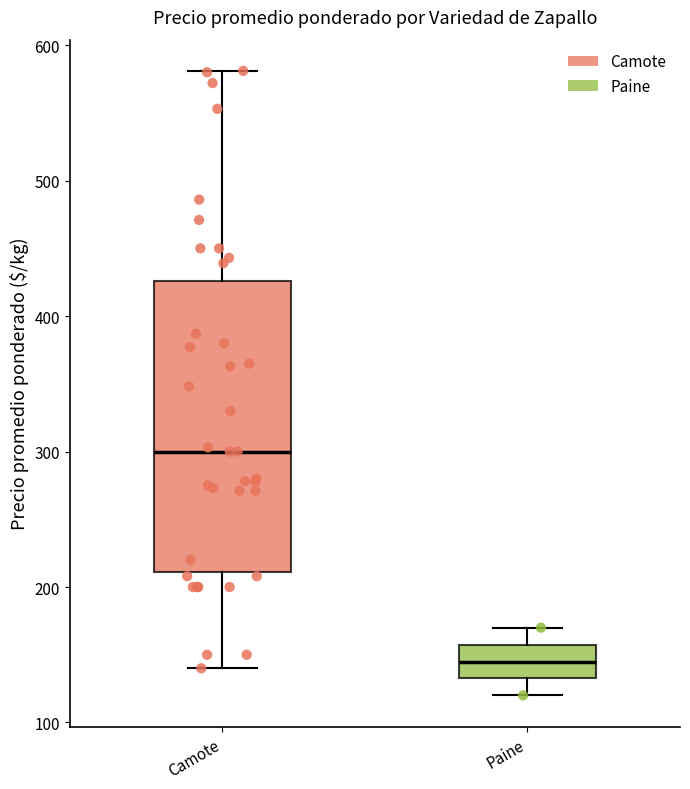

Which box has the lowest median line?

Paine